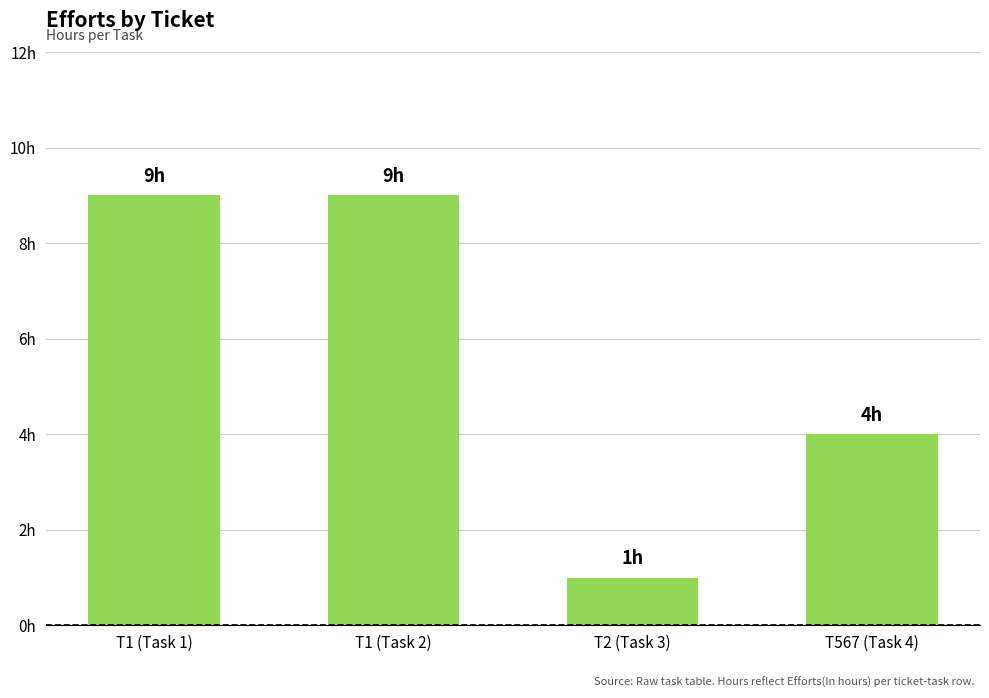

Which label corresponds to the smallest value in the chart?

T2 (Task 3)